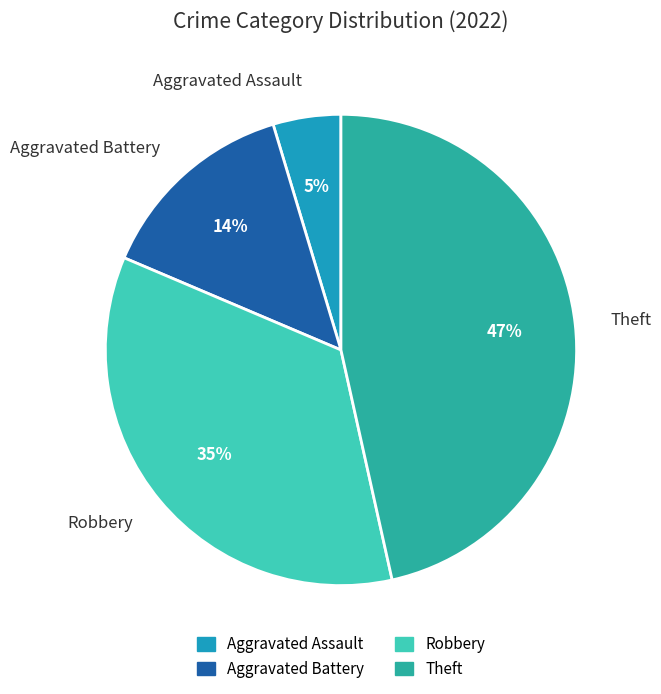

To the nearest percent, what is the combined percentage of Robbery and Theft?

81%